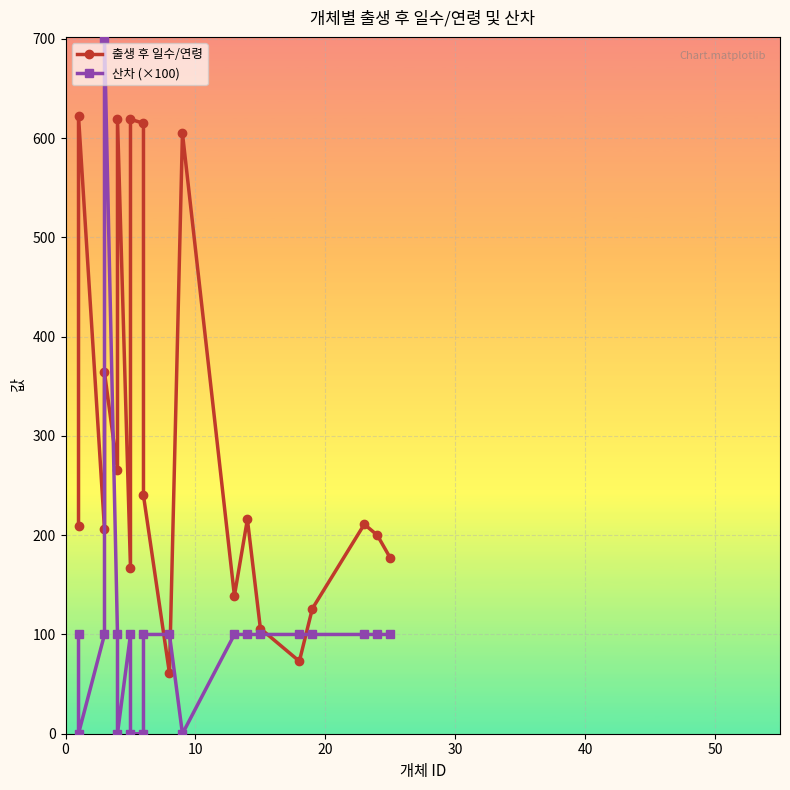

Reading left to right, what are all the values shown in this chart?

출생 후 일수/연령: 209	622	206	364	266	619	167	619	615	240	61	605	139	216	106	73	126	211	200	177
산차 (×100): 100	0	100	700	100	0	100	0	0	100	100	0	100	100	100	100	100	100	100	100